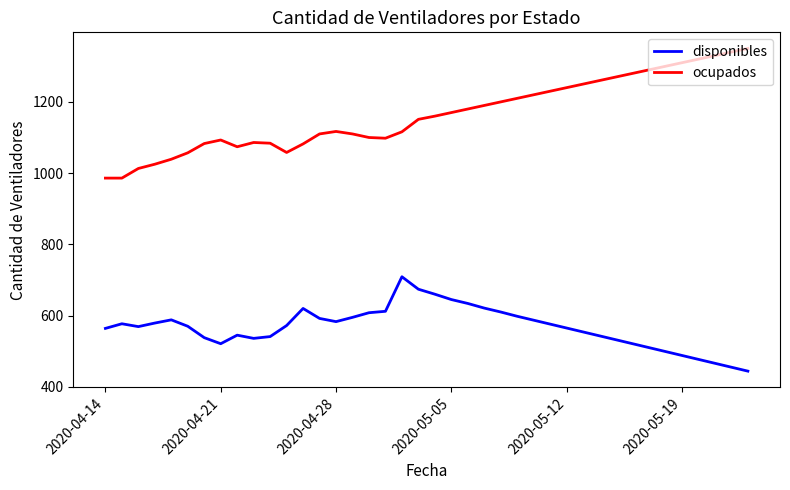

True or false: disponibles and ocupados intersect in this chart.

False